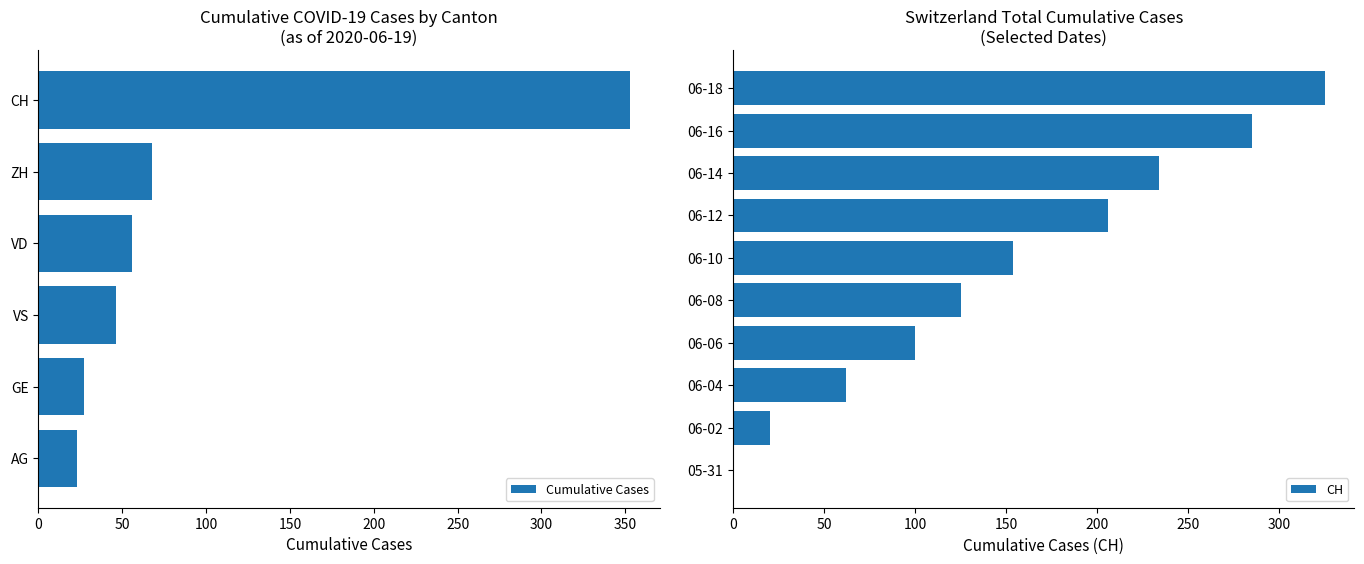

What is the average value of the Cumulative Cases series?

96